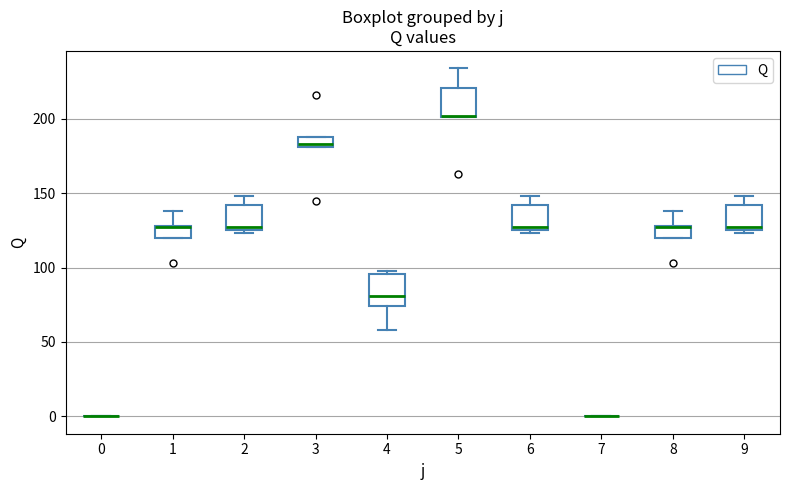

Where does the upper whisker of the box at x = 8 end on the y-axis? The values are not printed on the chart, so give them approximately, as read against the axis.

140